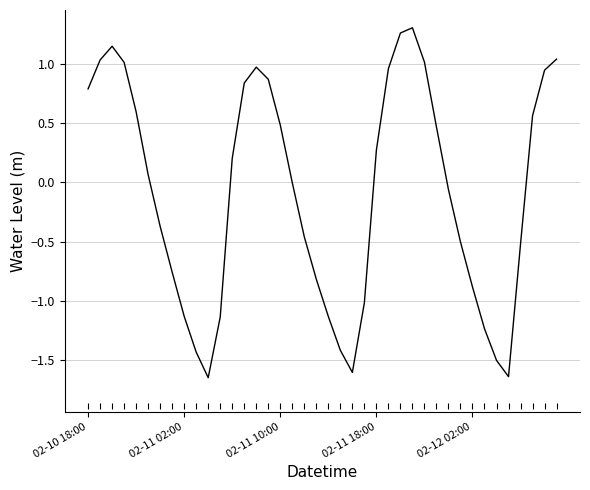

Where is the data nearest to the value 0?

17